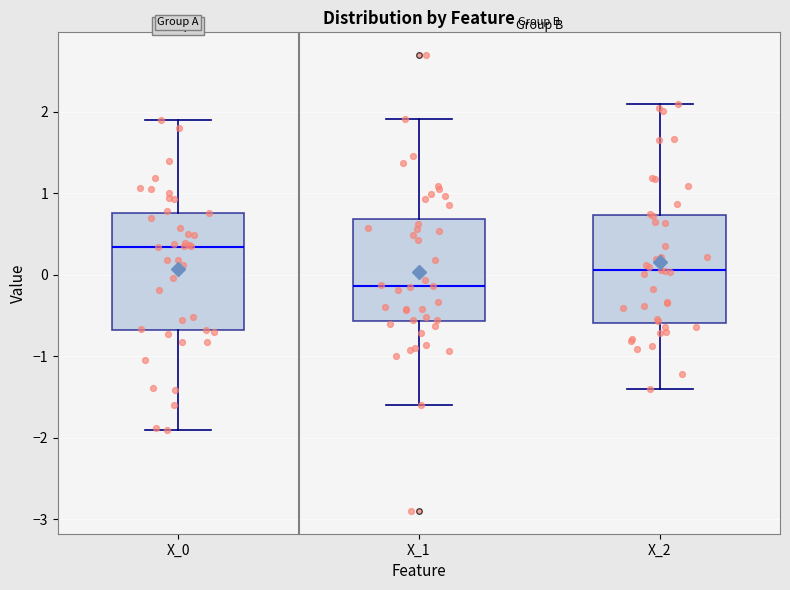

Reading left to right, transcribe this box plot: for each box, give where its median line is, the range the box spans, and where its two whiskers end, as read against the y-axis. The values are not printed on the chart, so give them approximately, as read against the axis.

X_0: median 0.3, box -0.7 to 0.8, whiskers -1.9 to 1.9
X_1: median -0.1, box -0.6 to 0.7, whiskers -1.6 to 1.9
X_2: median 0.1, box -0.6 to 0.7, whiskers -1.4 to 2.1